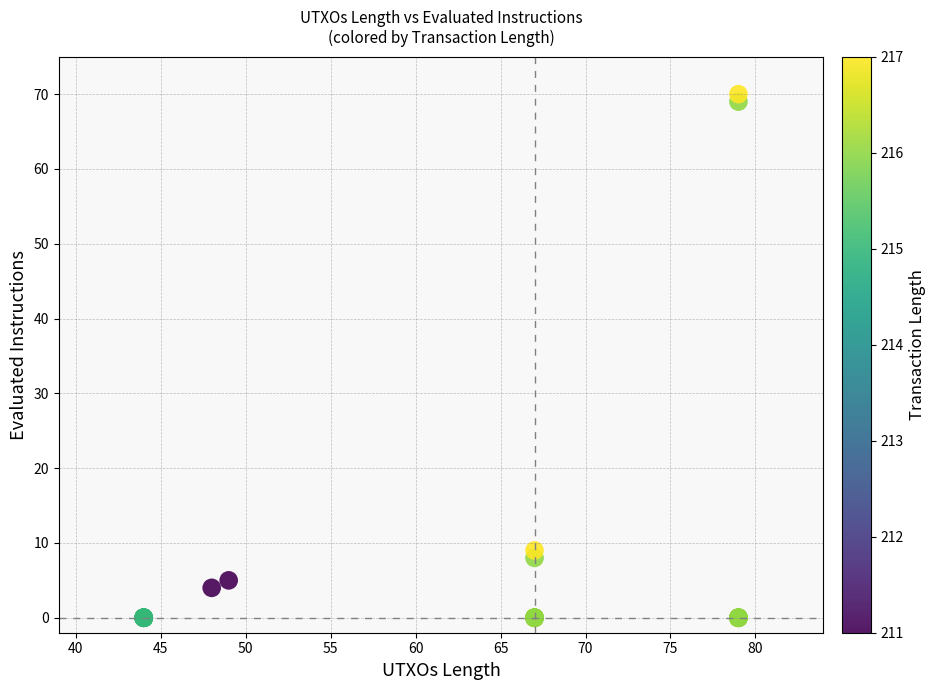

What Y value in the scatter plot is closest to 35?

9